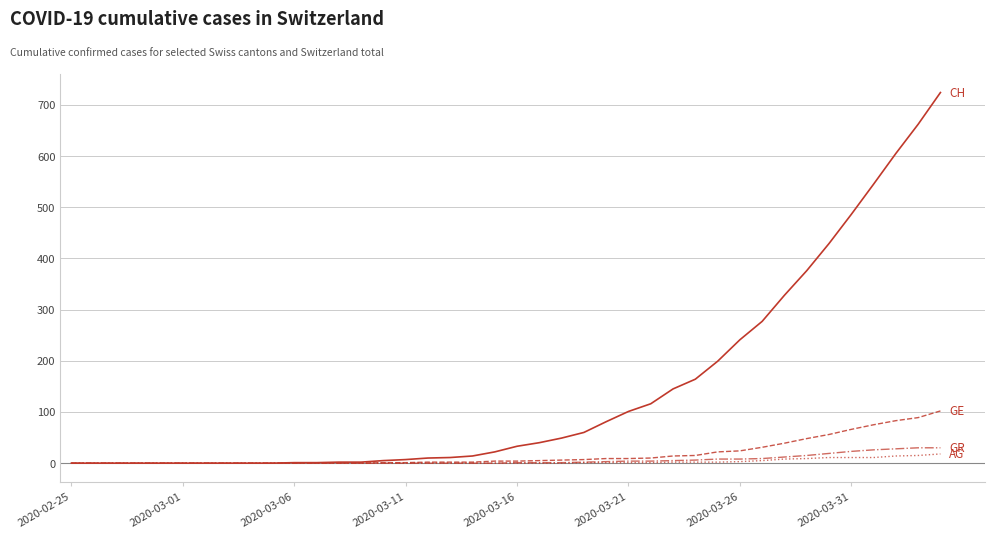

What is the maximum value shown in the chart?

724